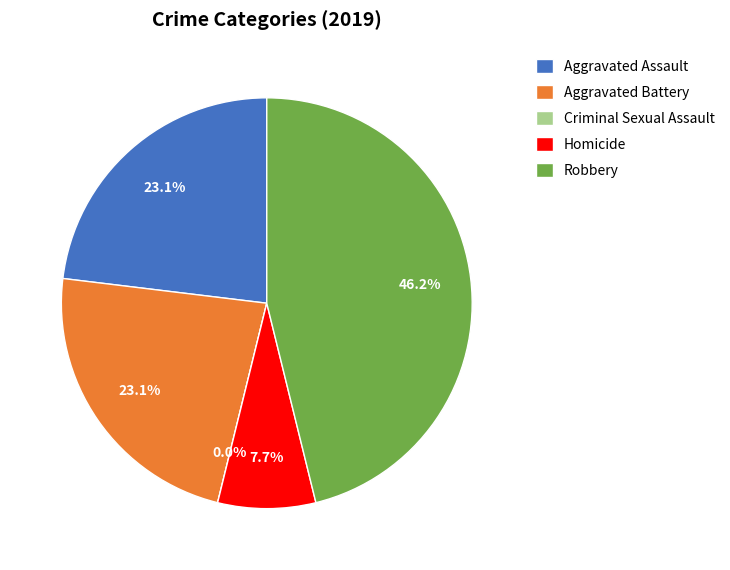

To the nearest percent, what percentage of the pie is Aggravated Assault?

23%